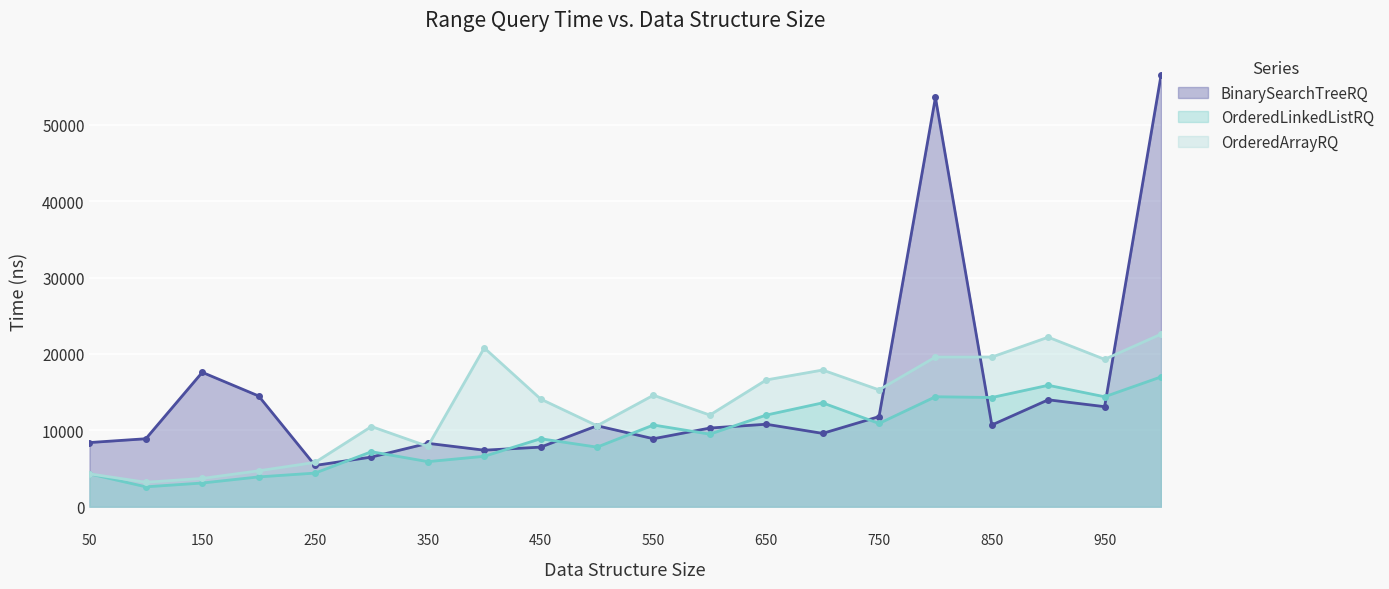

At which category does BinarySearchTreeRQ reach its first local peak?

150